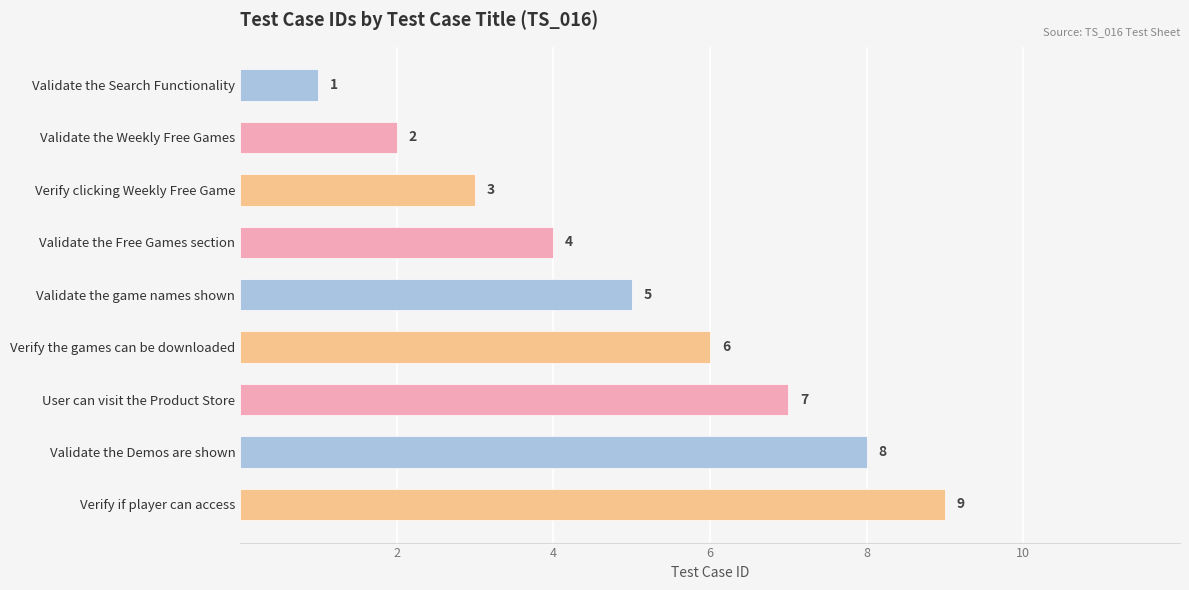

What is the change in value from Validate the Search Functionality to Verify clicking Weekly Free Game?

+2